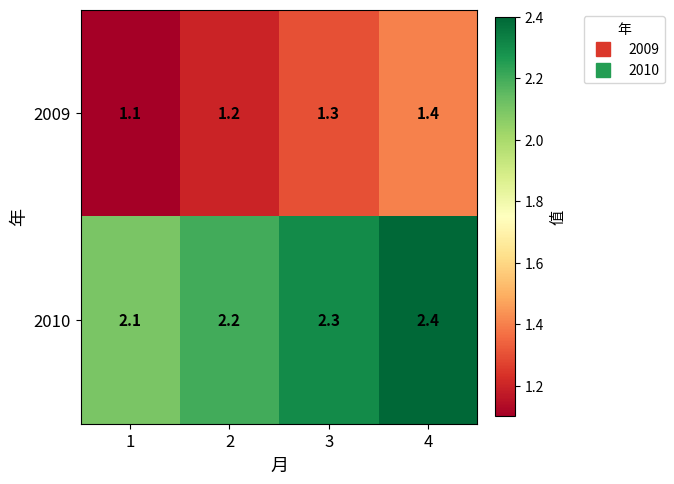

True or false: 2010 has a value of 2.3 at 3.

True